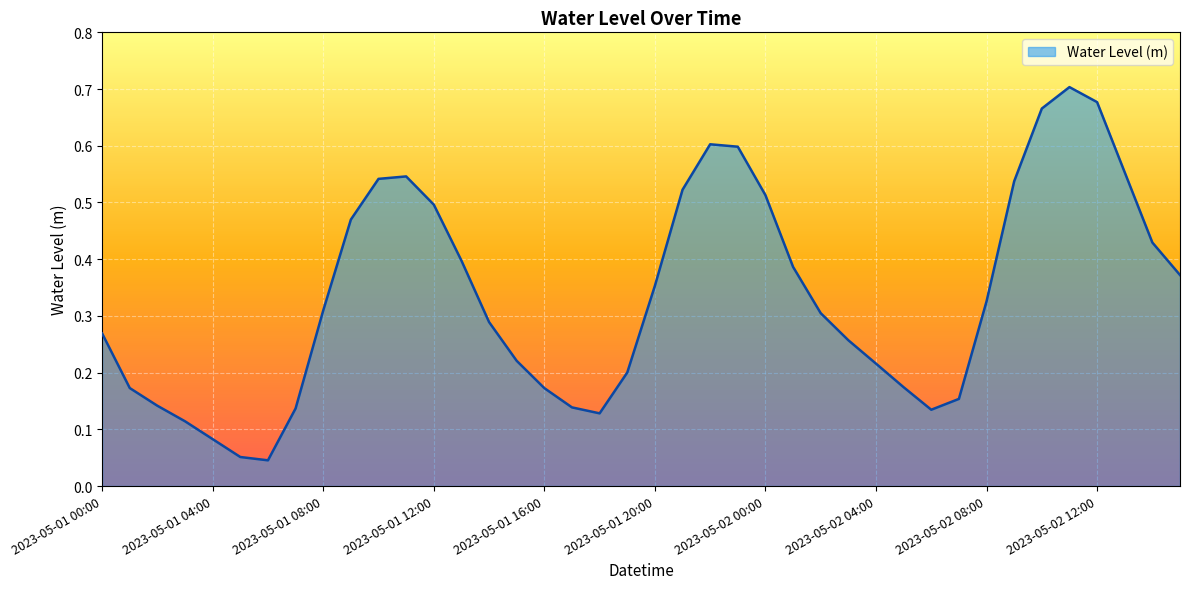

What is the difference between the second highest and minimum values?

0.6